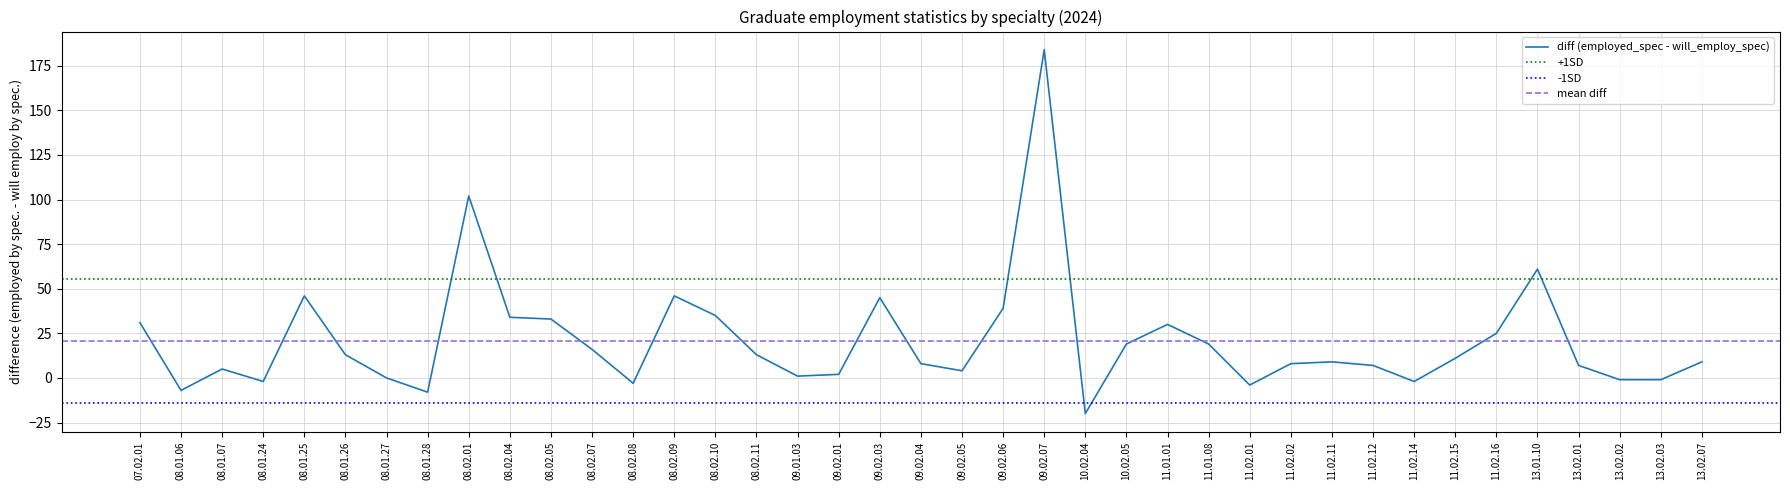

Between 08.02.01 and 08.01.27, which is larger?

08.02.01